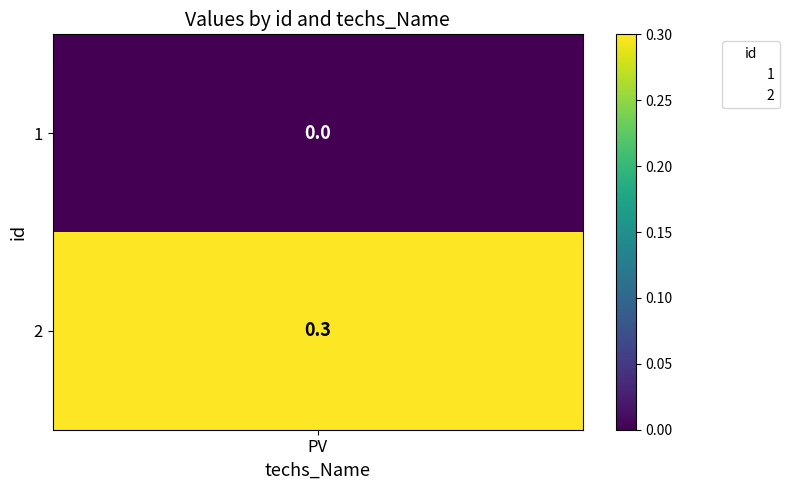

How many positive values are there?

1